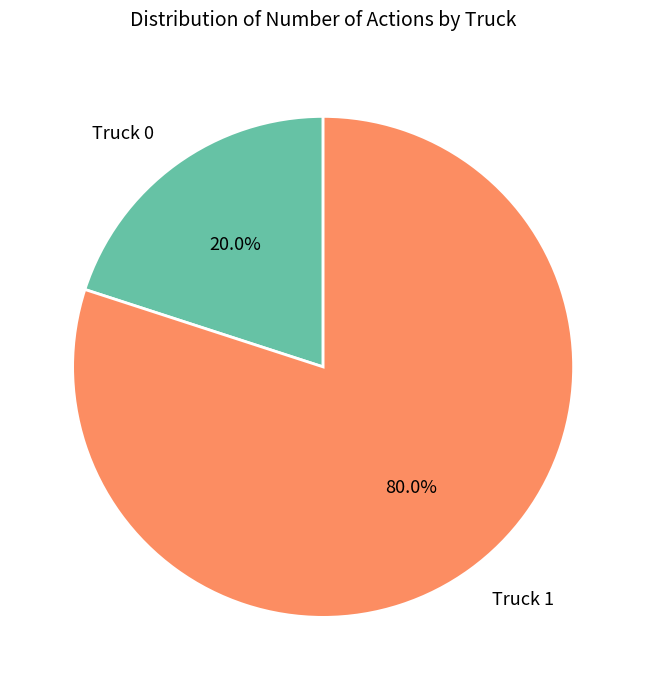

Count the number of slices in the pie.

2